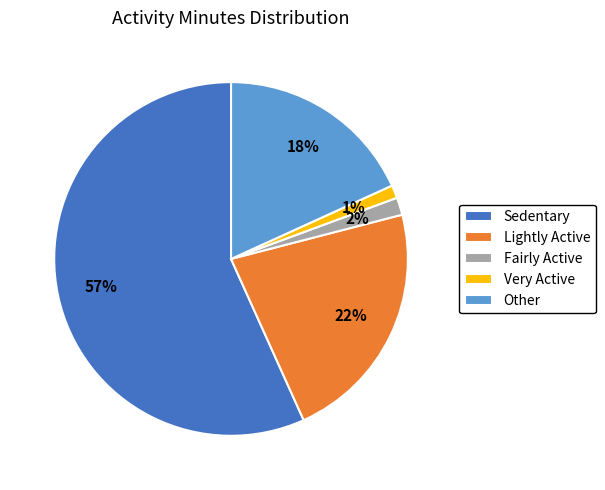

What percentage is the Sedentary slice, to the nearest percent?

57%